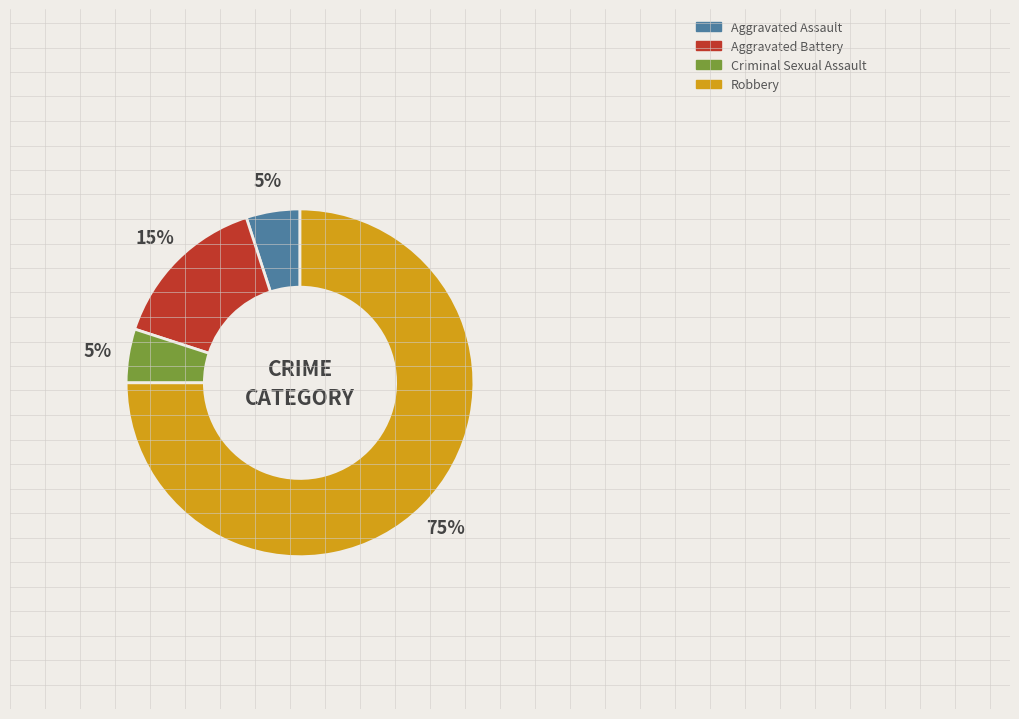

Is it true that Aggravated Battery is 25% of the pie?

False